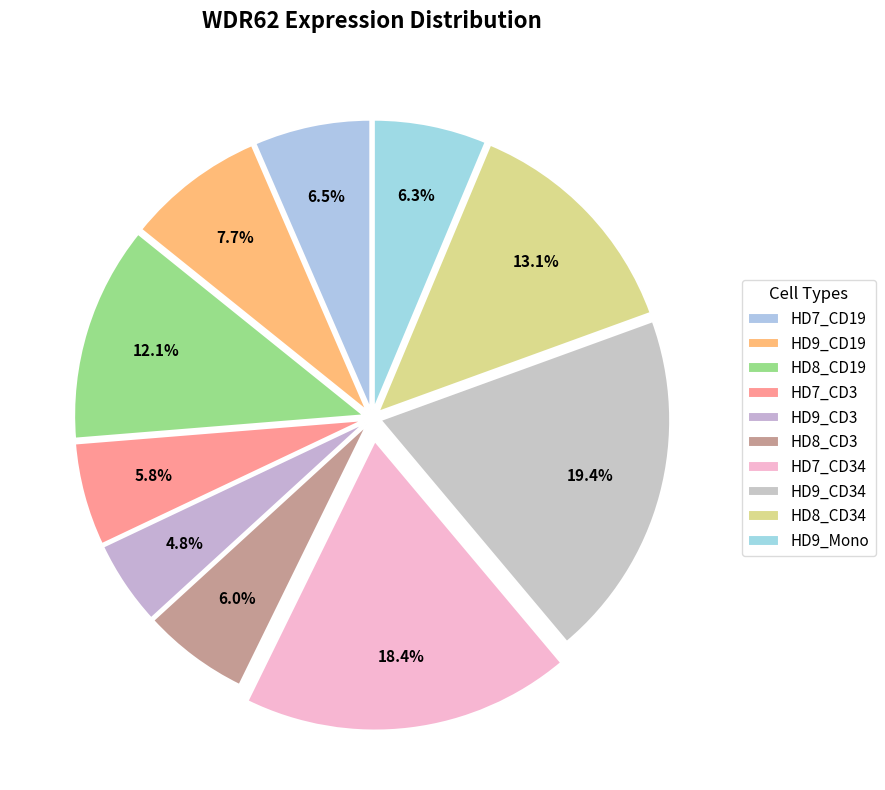

To the nearest percent, what percentage of the pie is HD9_CD34?

19%